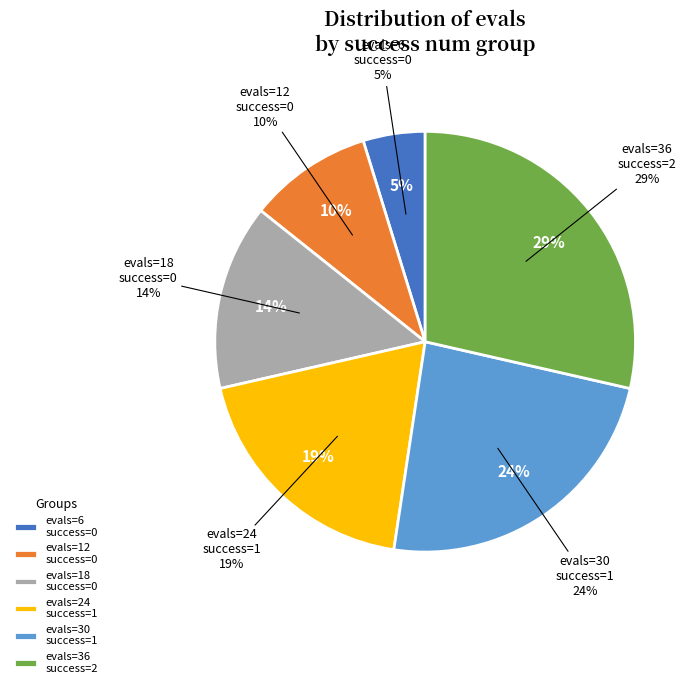

Does success num = 2 (evals=36) account for over 50% of the chart?

No